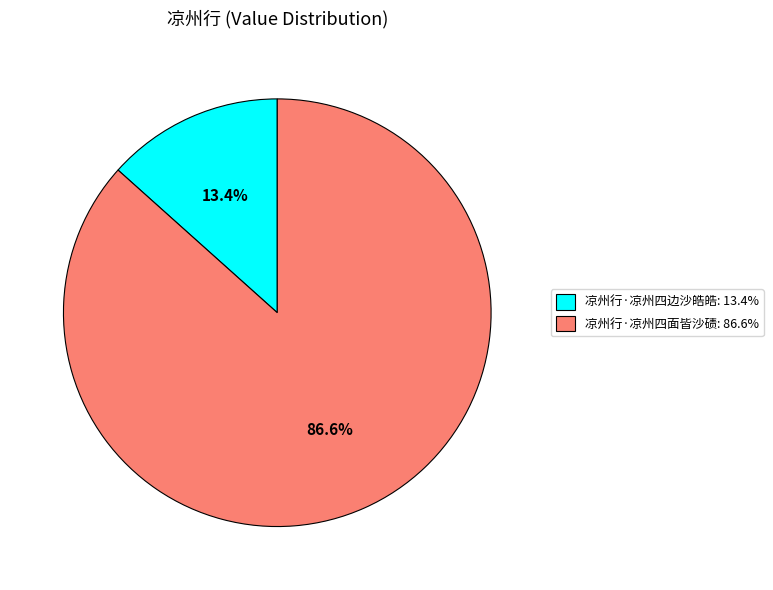

What percentage do 凉州行·凉州四边沙皓皓 and 凉州行·凉州四面皆沙碛 together represent?

100.0%